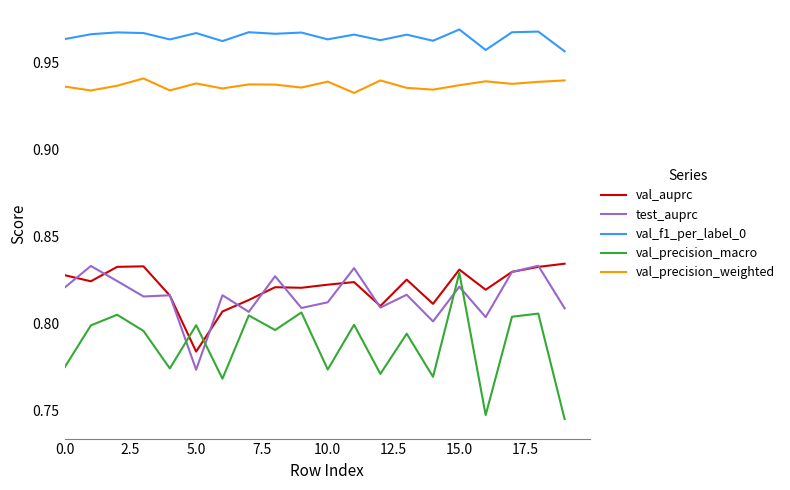

In val_precision_macro, how many points are higher than both neighbors (excluding endpoints)?

8